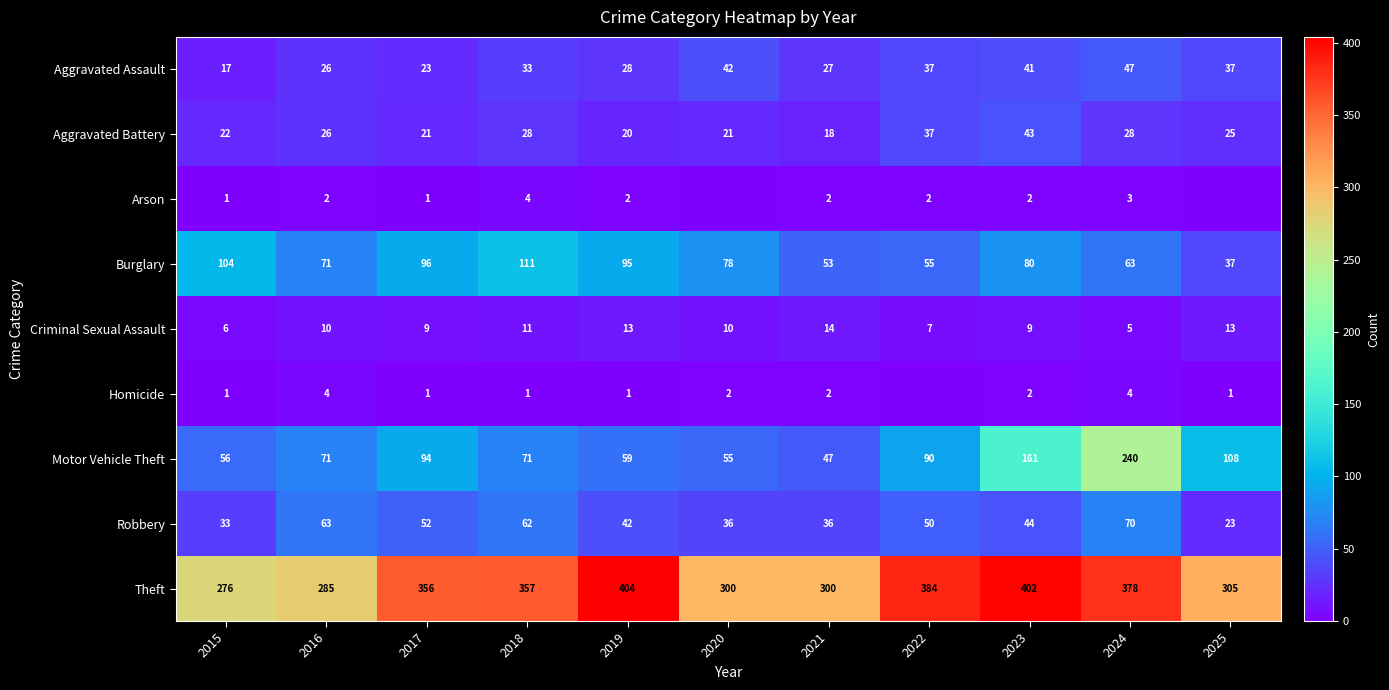

Which category has the lowest value across all series?

2020